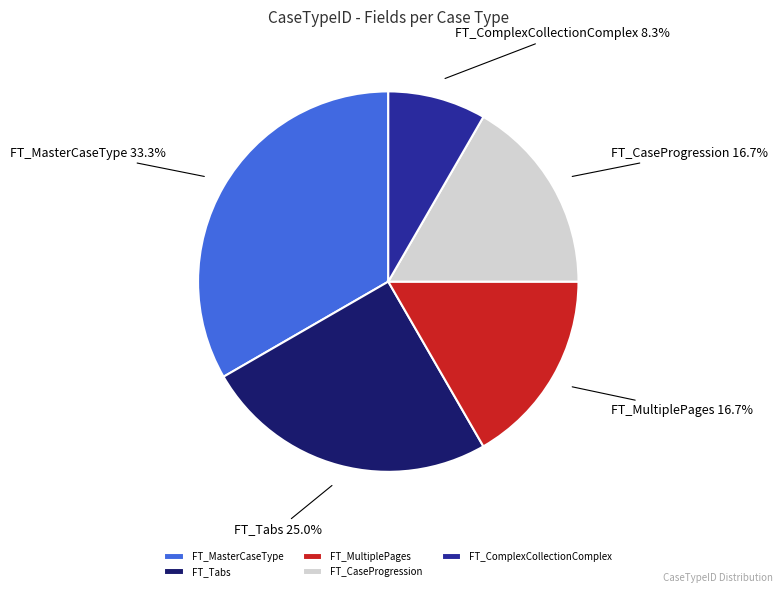

What percentage is the FT_Tabs slice, to the nearest percent?

25%